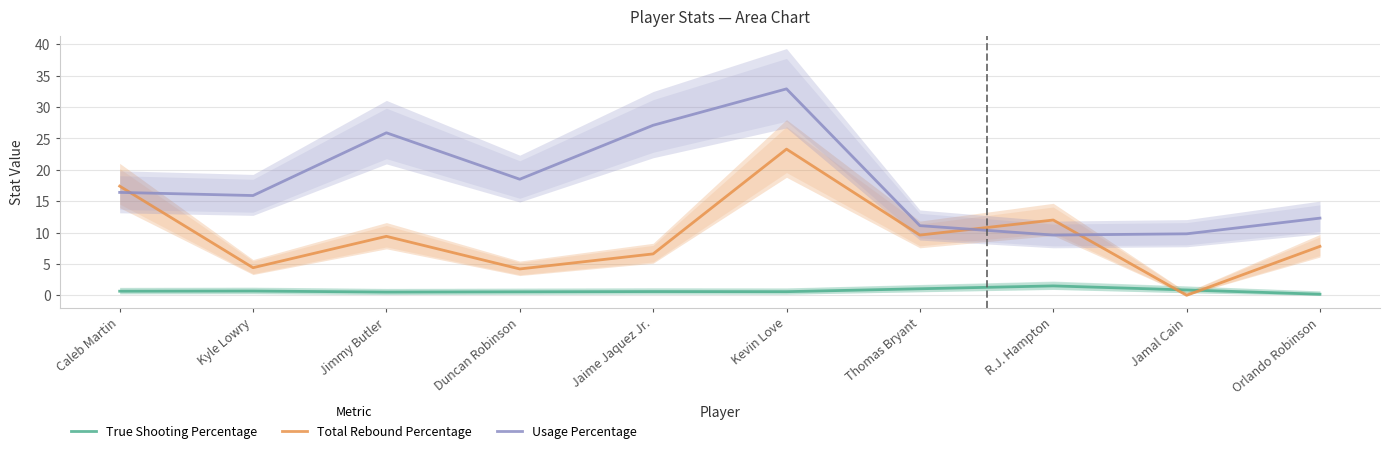

List the series in order of their peak value, highest first.

Usage Percentage, Total Rebound Percentage, True Shooting Percentage